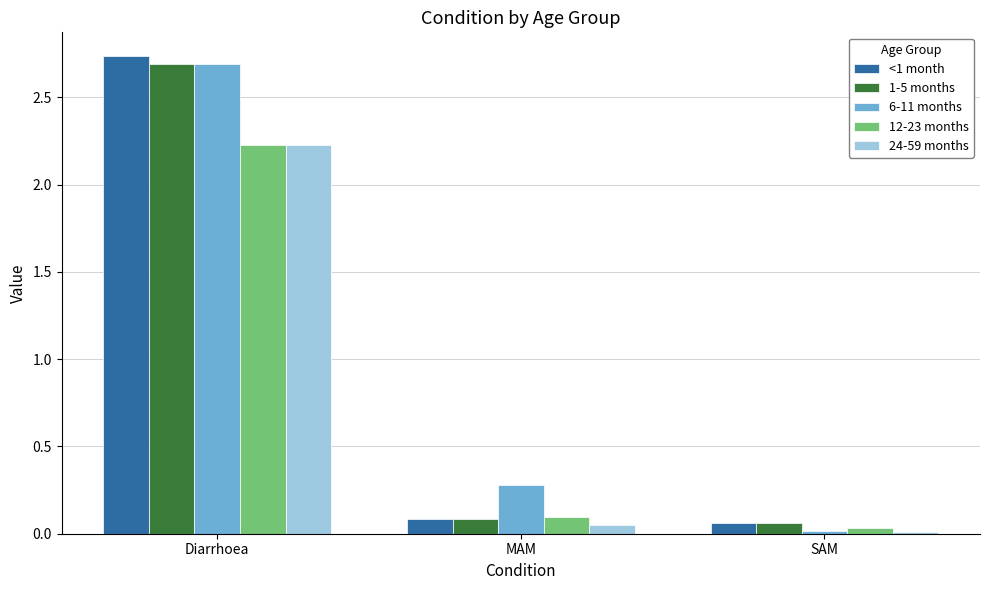

How many categories are shown in the chart?

3